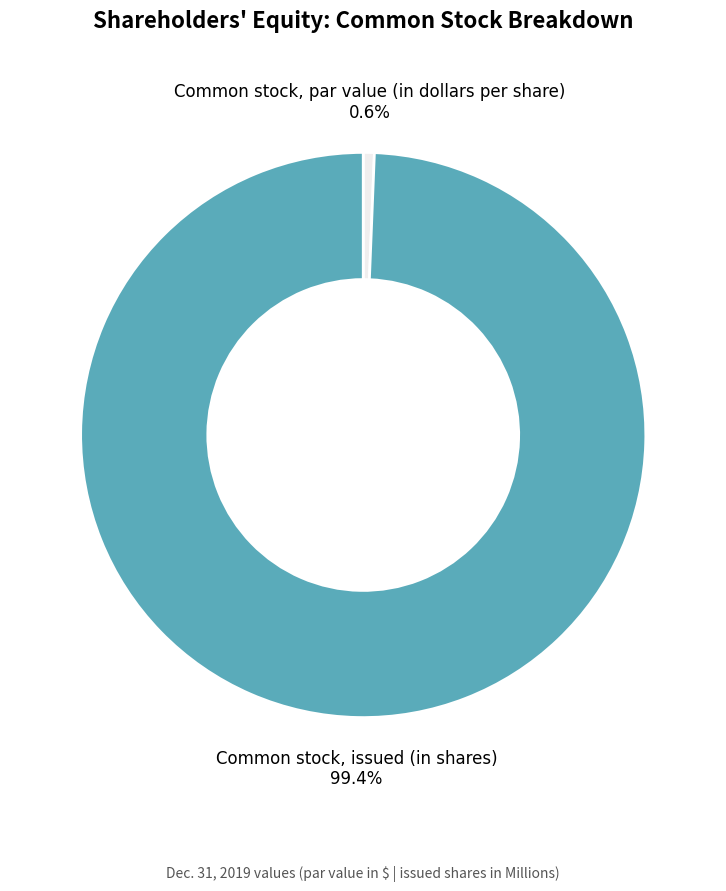

Does Common stock, par value (in dollars per share) account for over 50% of the chart?

No